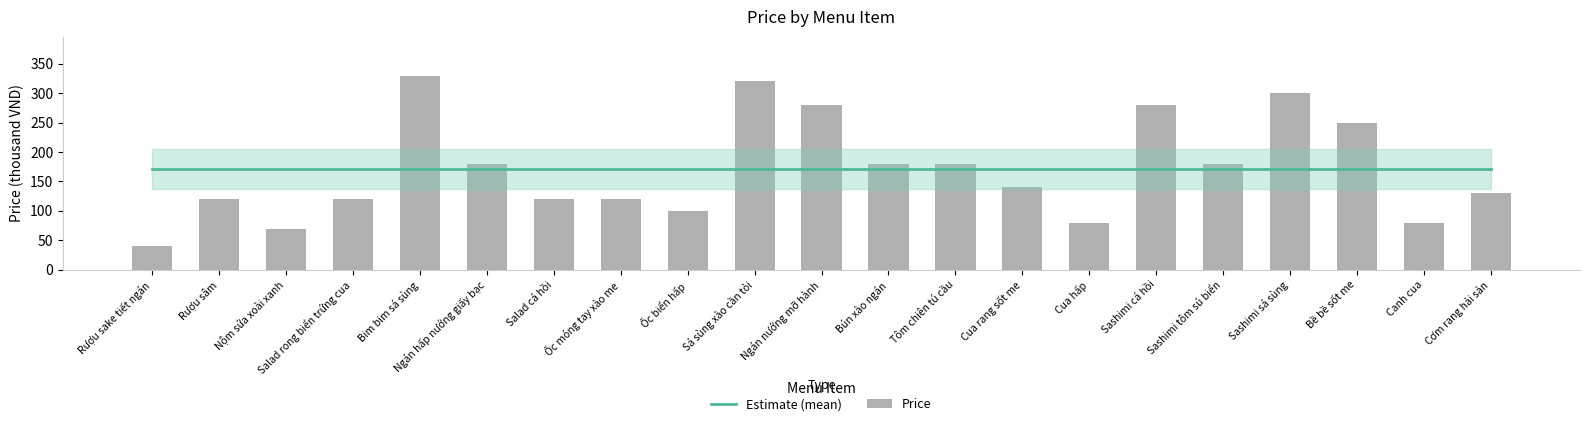

Reading left to right, what are all the values shown in this chart?

Estimate (mean): 171.4	171.4	171.4	171.4	171.4	171.4	171.4	171.4	171.4	171.4	171.4	171.4	171.4	171.4	171.4	171.4	171.4	171.4	171.4	171.4	171.4
Price: 40.0	120.0	70.0	120.0	330.0	180.0	120.0	120.0	100.0	320.0	280.0	180.0	180.0	140.0	80.0	280.0	180.0	300.0	250.0	80.0	130.0